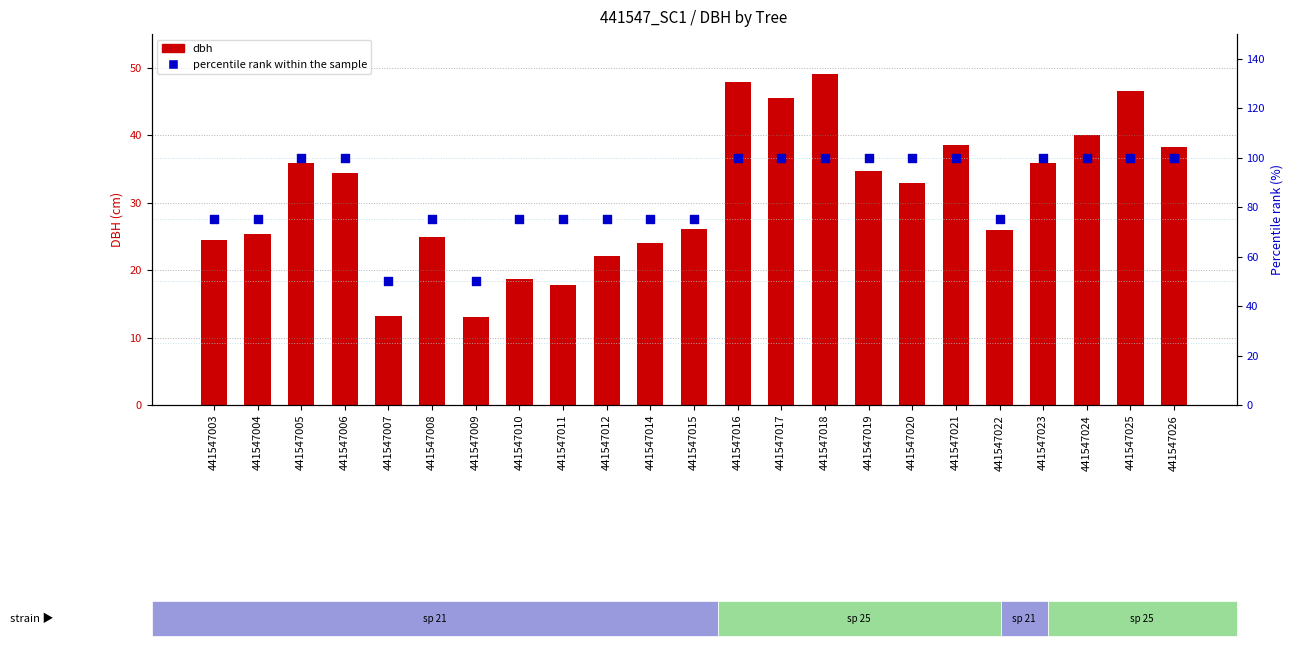

What is the total value across all series at 441547009?

63.1